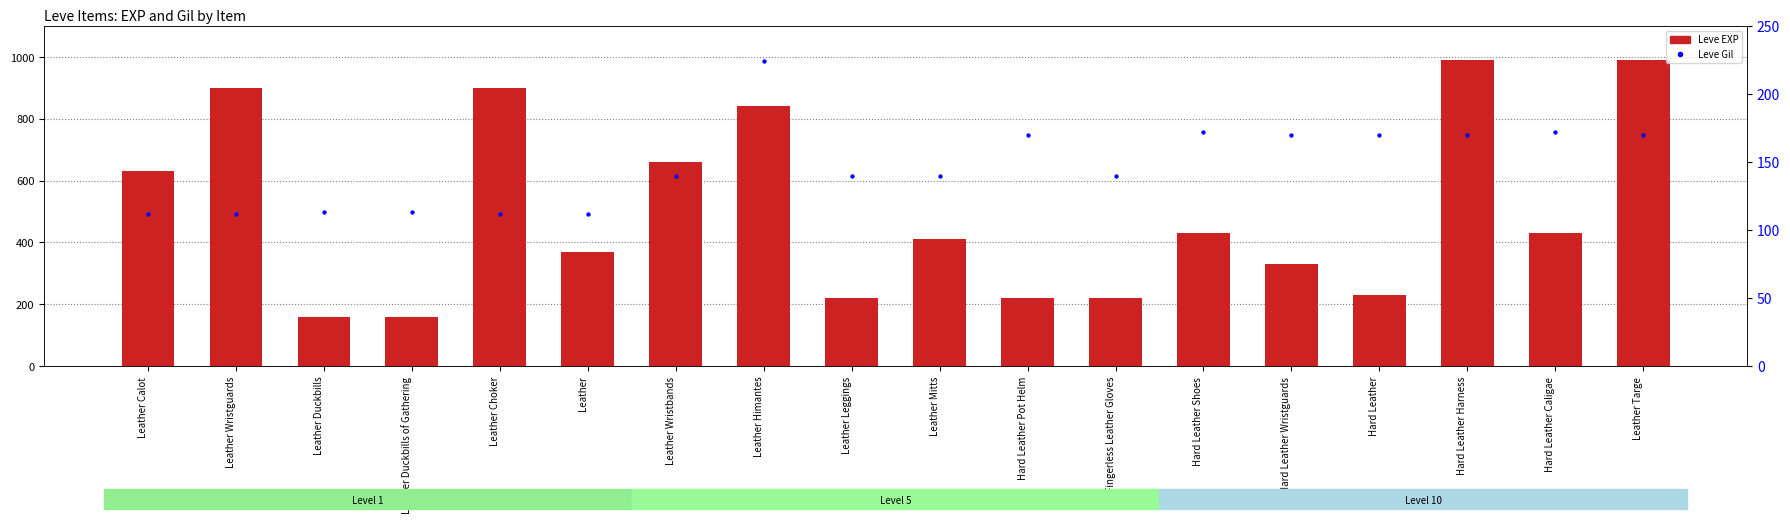

Which series contains the highest Y value?

Leve EXP